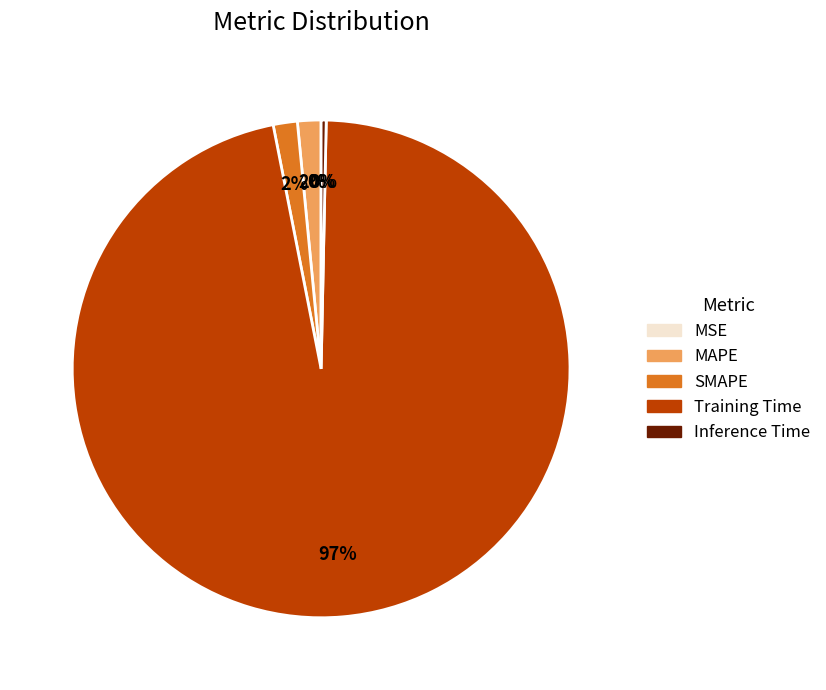

Rank the categories by value from highest to lowest.

Training Time, SMAPE, MAPE, Inference Time, MSE